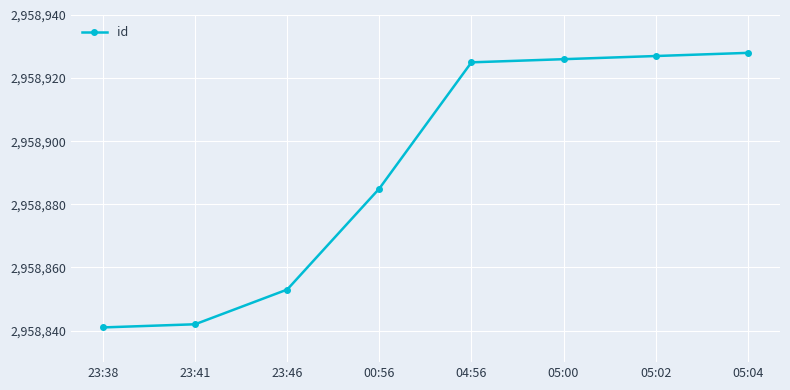

What is the greatest value displayed?

2958928